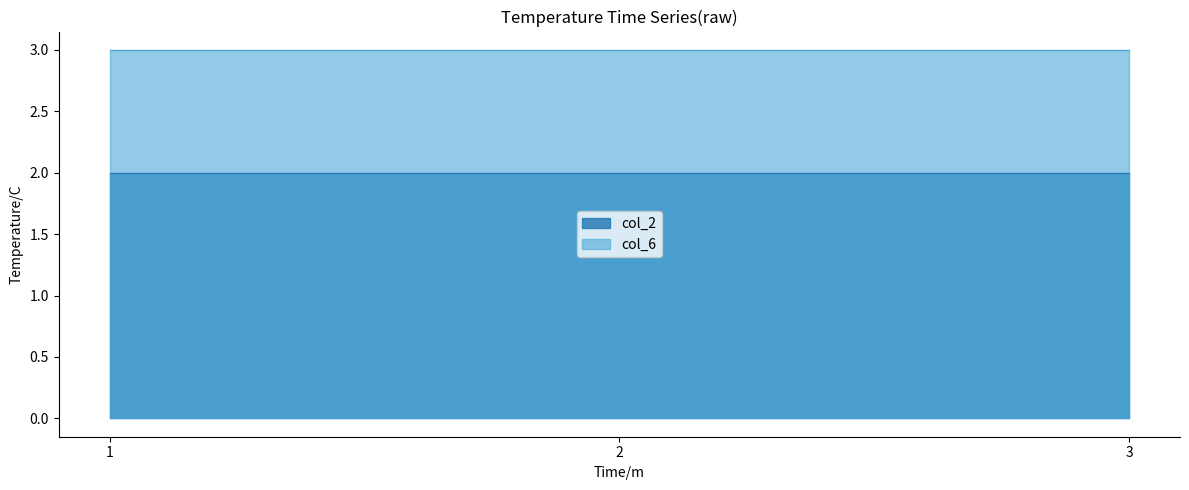

Is the value of col_6 at 3 greater than the value of col_2 at 2?

Yes